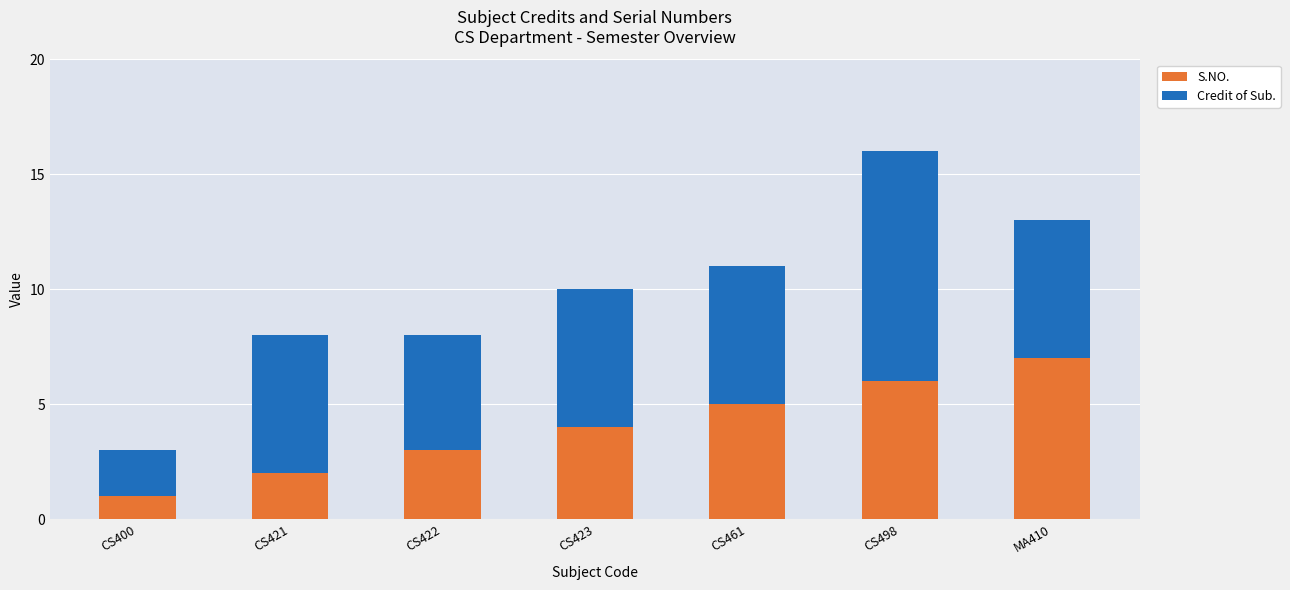

How many distinct data groups are displayed?

2